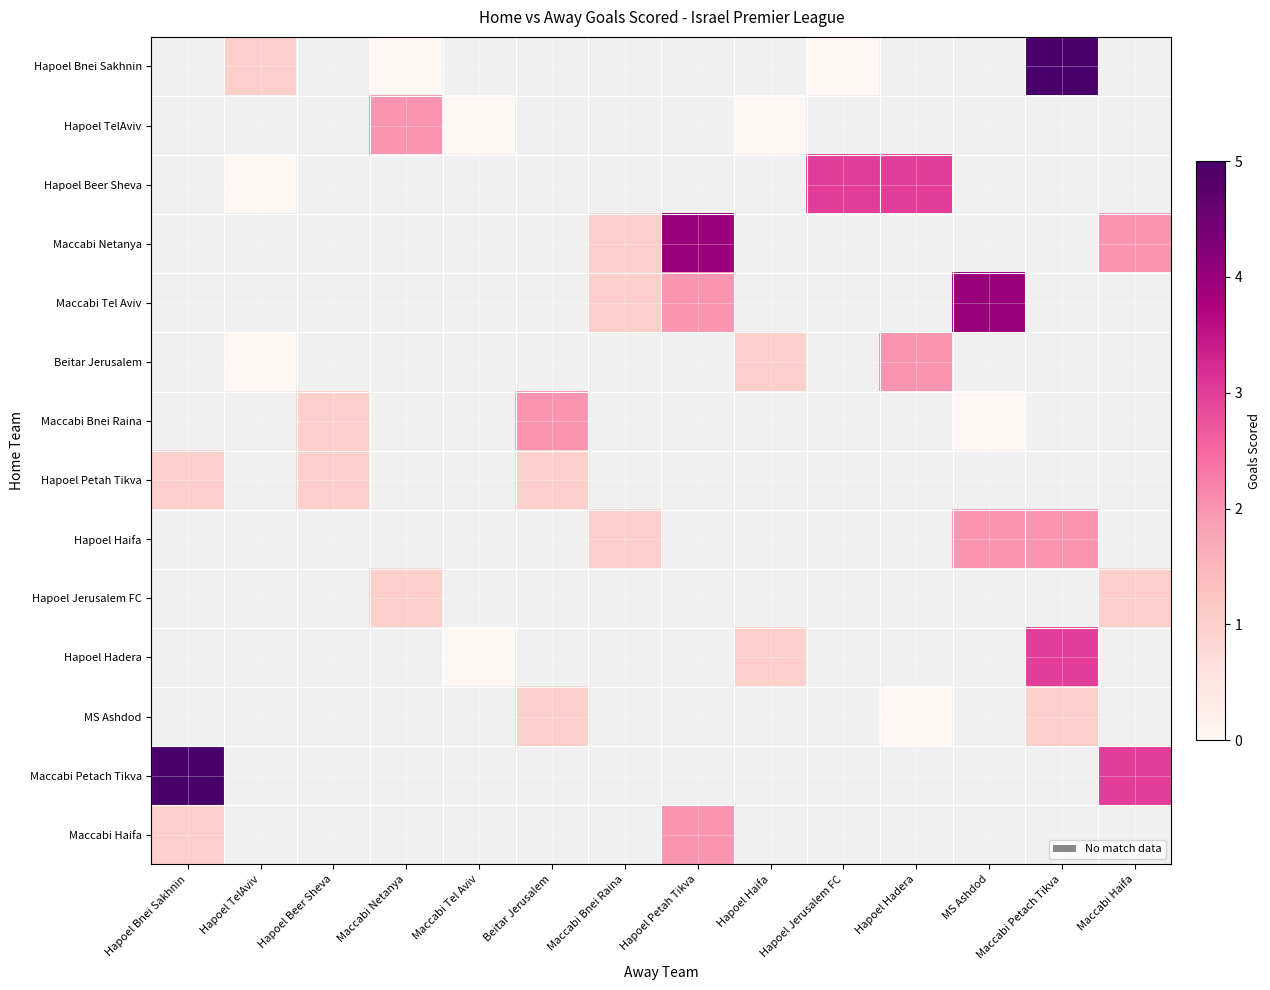

What is the difference between the highest and lowest values at Maccabi Petach Tikva?

4.0